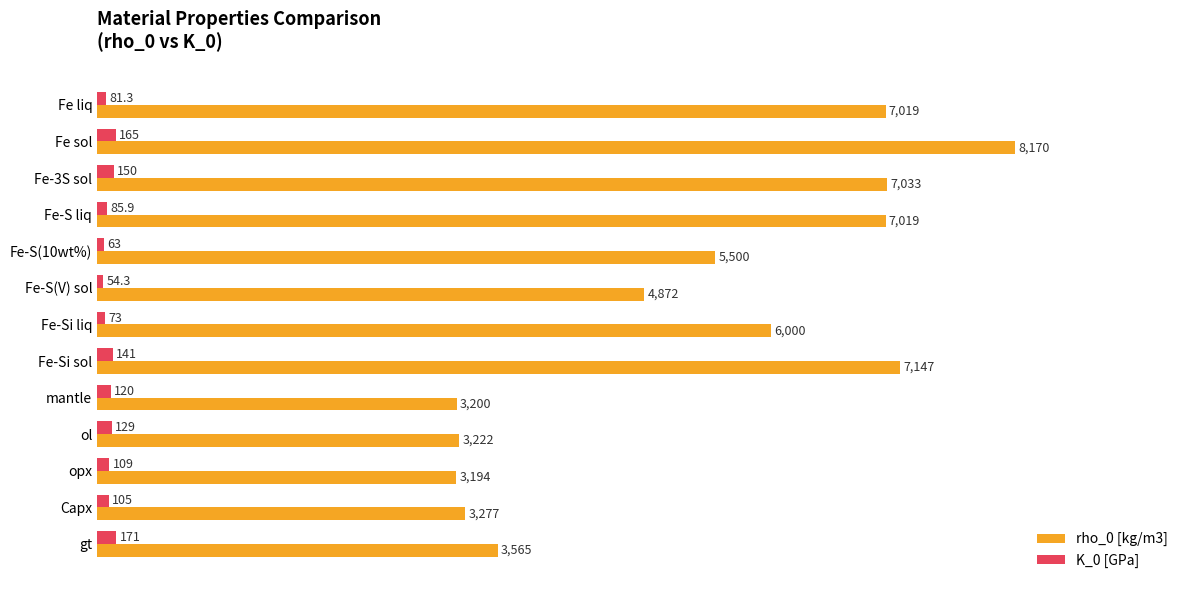

Which series has the largest range (max minus min)?

rho_0 [kg/m3]